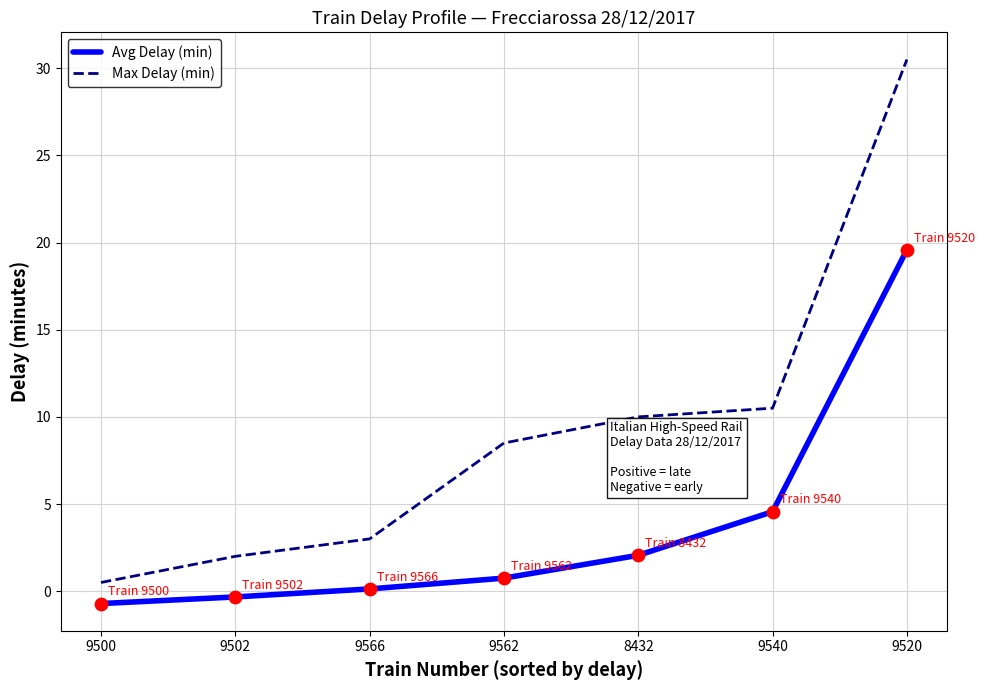

Which series has the largest total across all categories?

Max Delay (min)